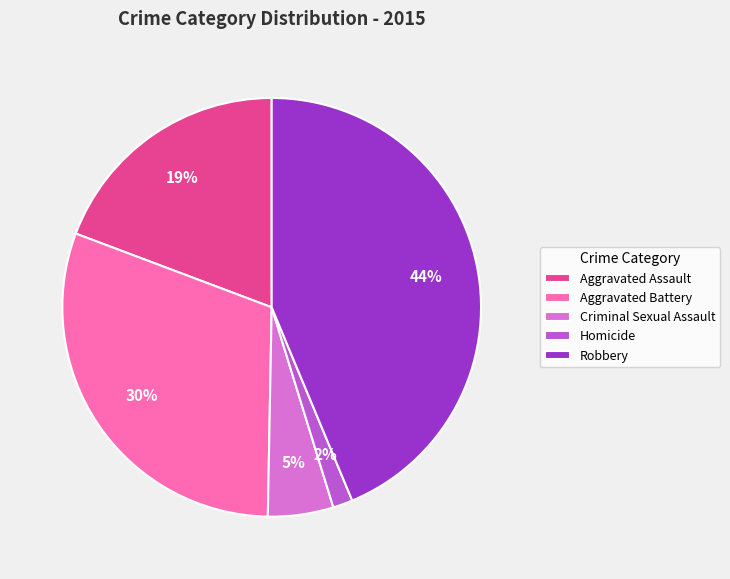

True or false: Aggravated Assault accounts for 19% of the total.

True